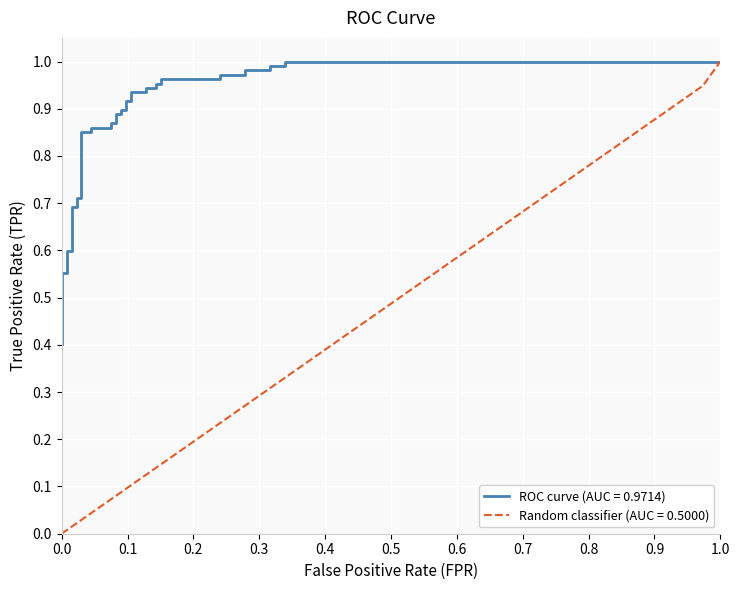

How many distinct data groups are displayed?

2